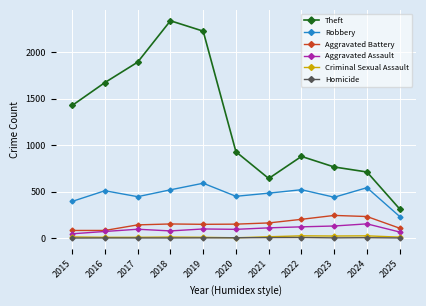

What is the total value across all series at 2017?

2588